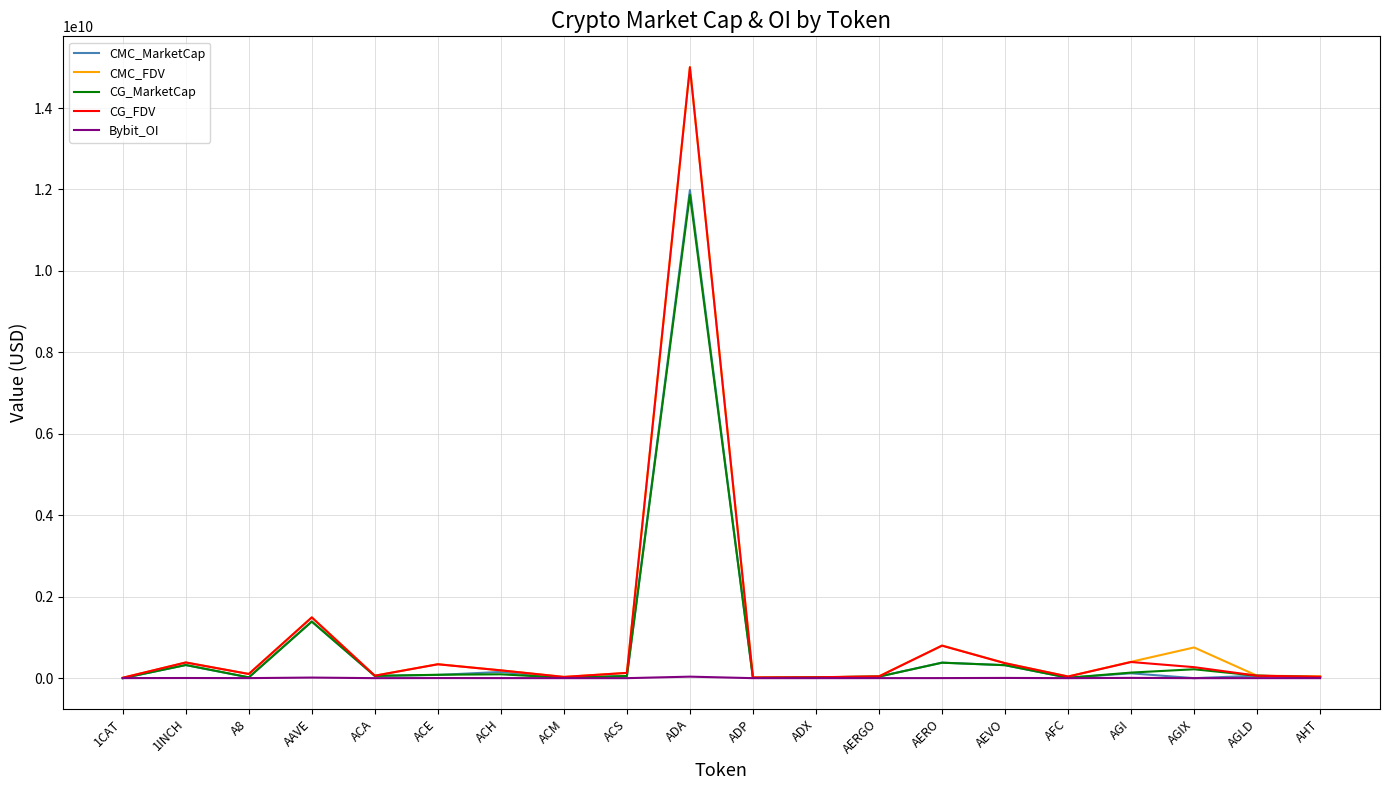

At which category is the sum across all series the highest?

ADA